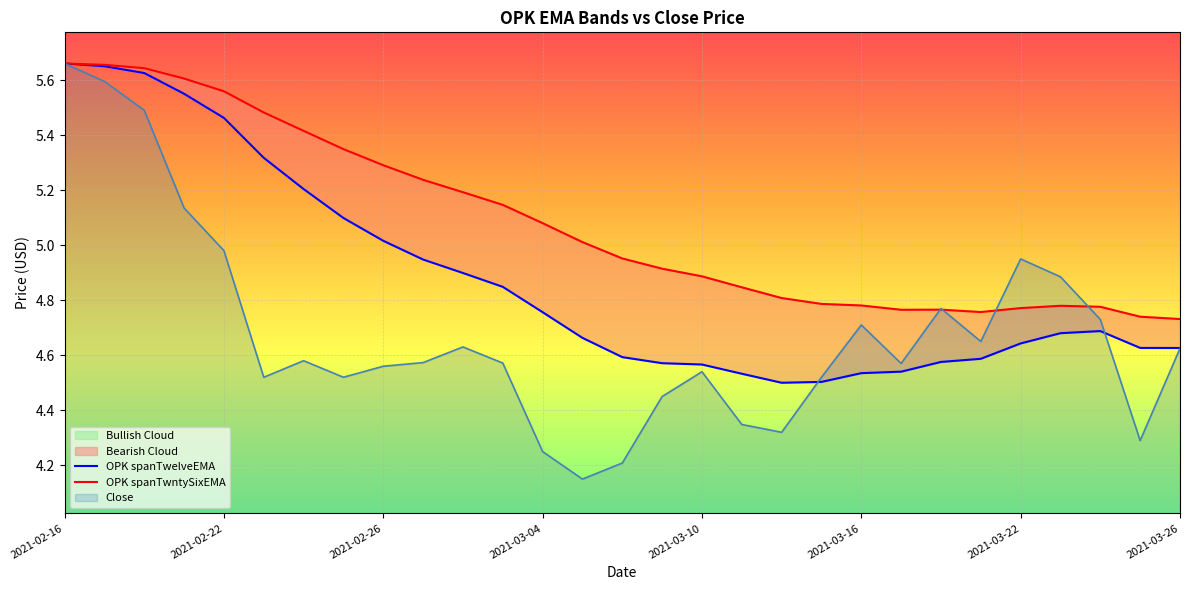

Which label corresponds to the largest value in the chart?

2021-02-16